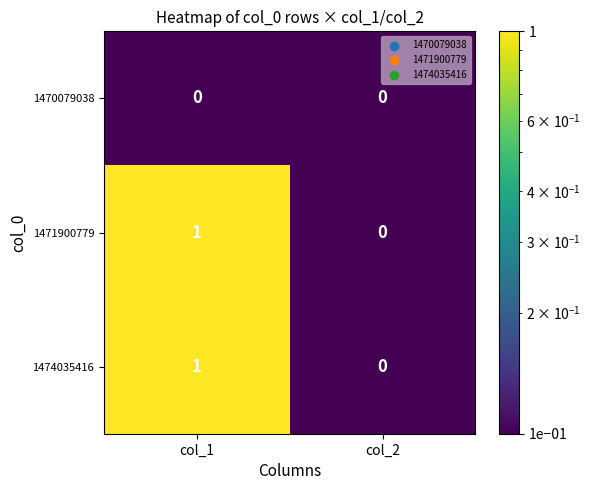

At which label is 1471900779 closest to 0?

col_2